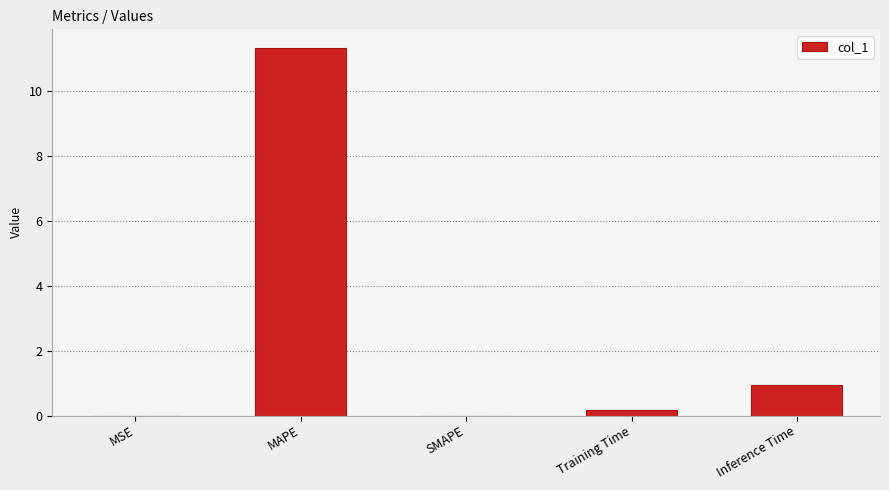

The value at MAPE is 11.3. True or false?

True